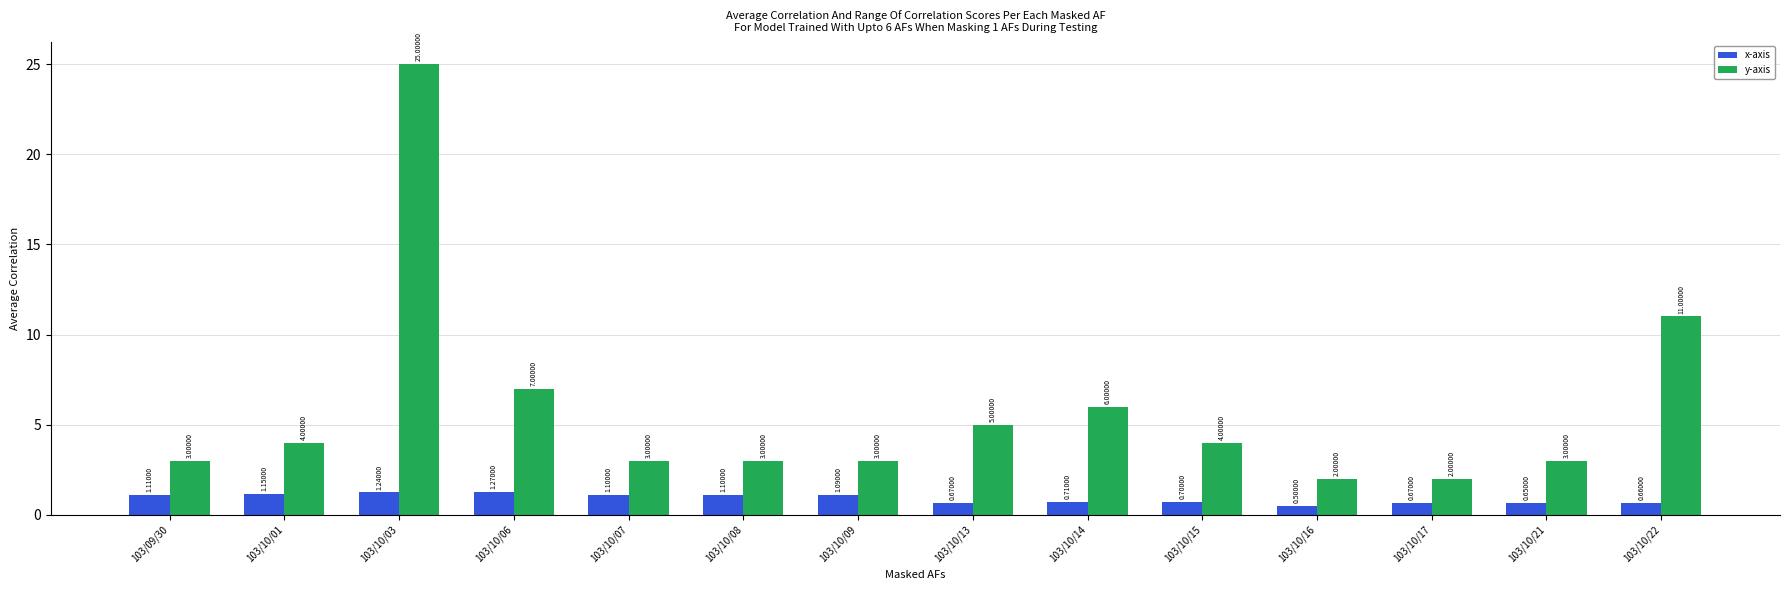

Rank the series by their maximum value, from lowest to highest.

x-axis, y-axis